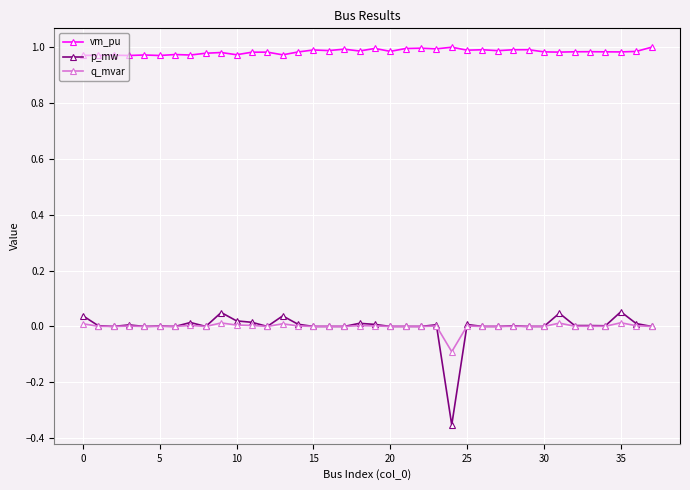

What are all the series names shown in the legend?

vm_pu, p_mw, q_mvar